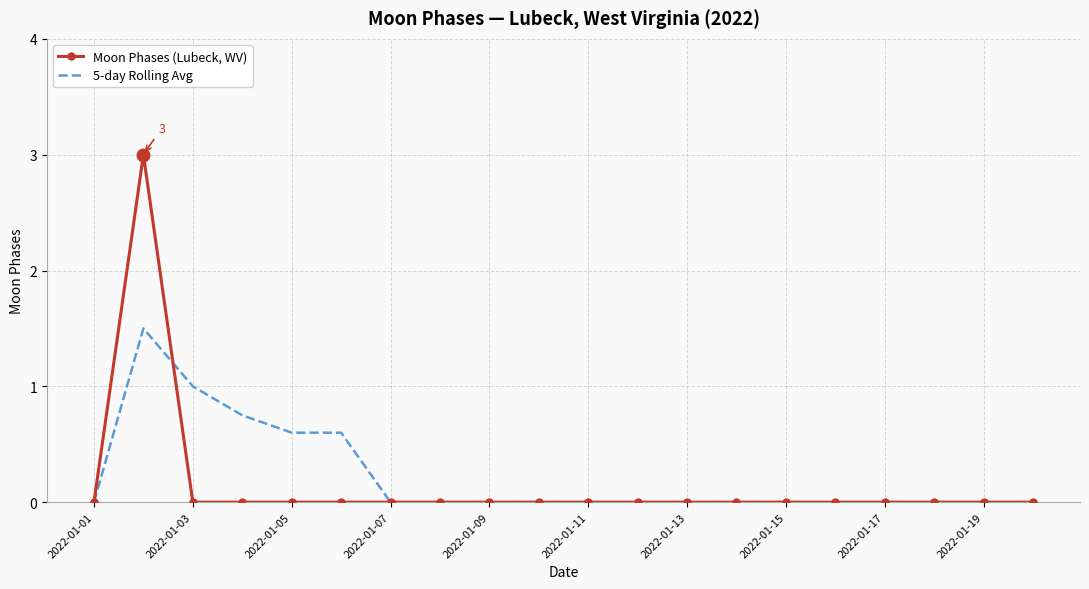

Which series has the largest range (max minus min)?

Moon Phases (Lubeck, WV)